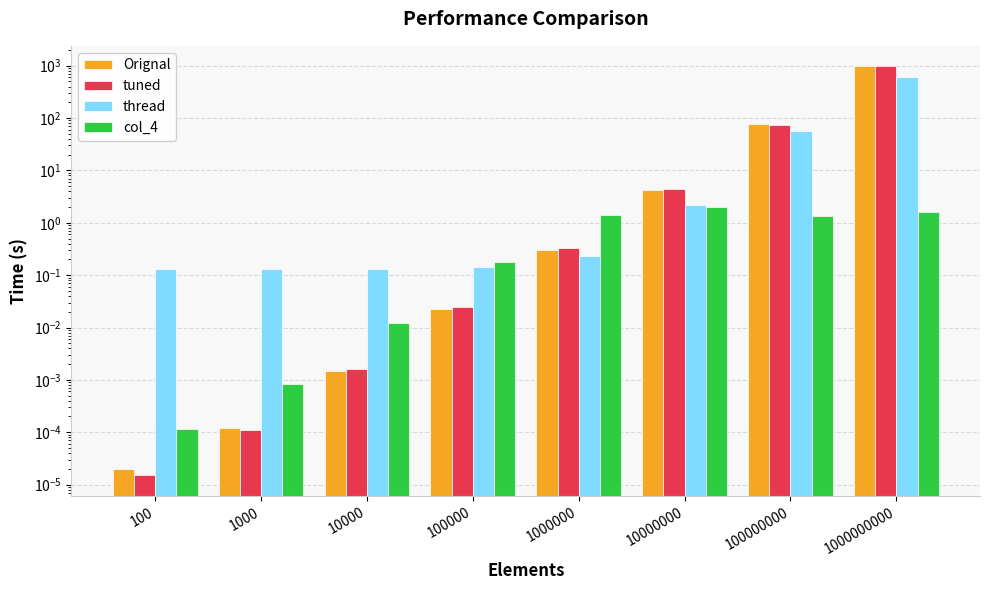

The value of Orignal at 1000 is 0.0. True or false?

False